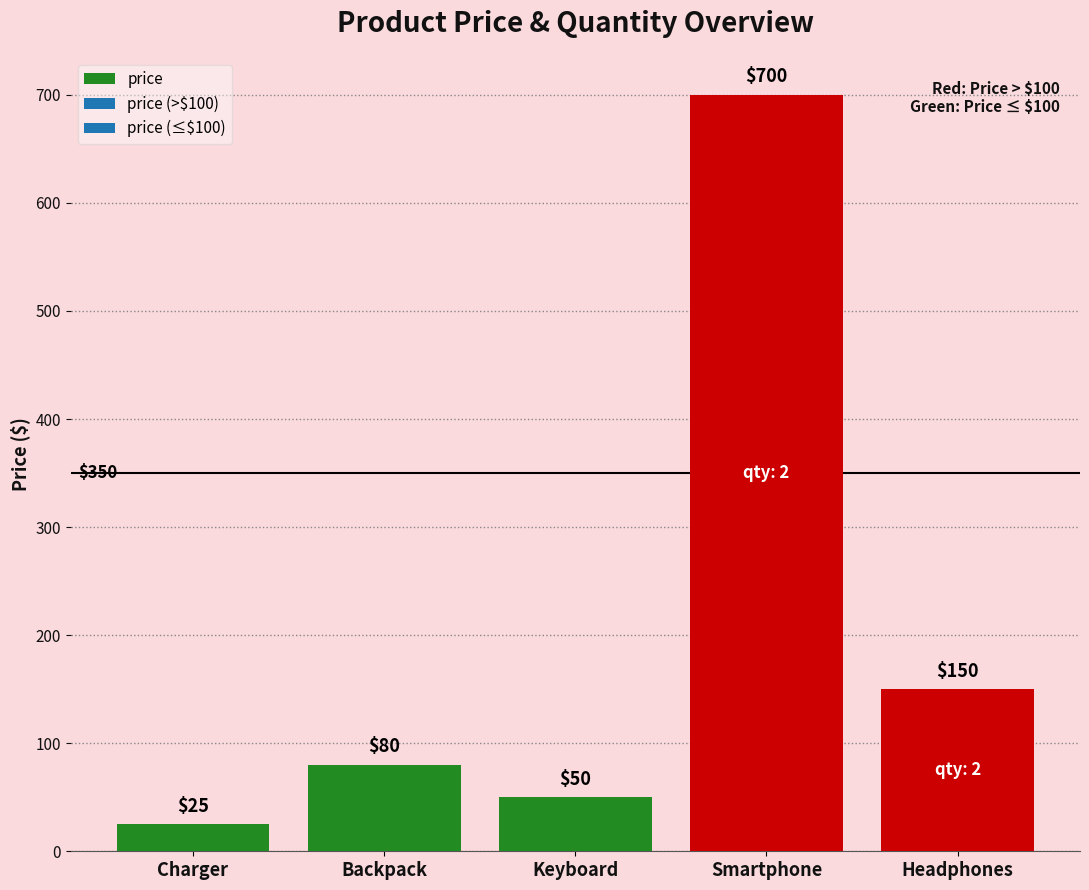

What is the average value?

201